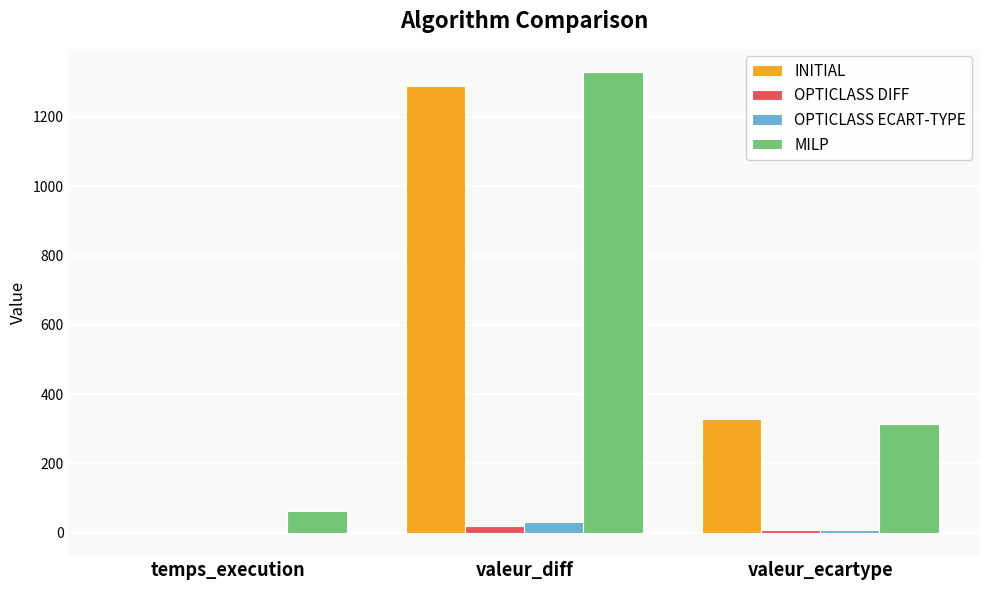

What is the spread (max minus min) of values at valeur_diff?

1310.0